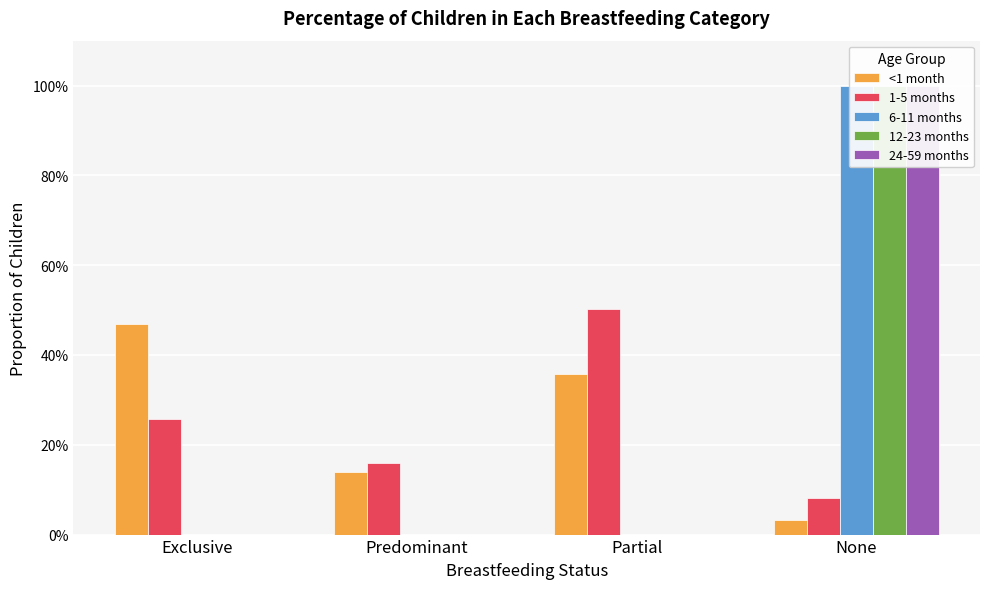

At which label does 12-23 months reach its minimum?

Exclusive